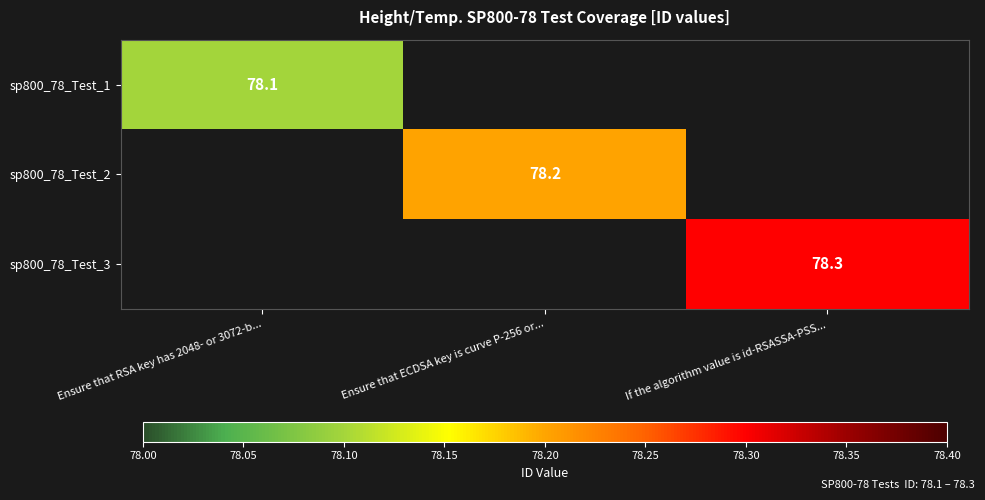

The value of sp800_78_Test_2 at Ensure that ECDSA key is curve P-256 or... is 78.2. True or false?

True